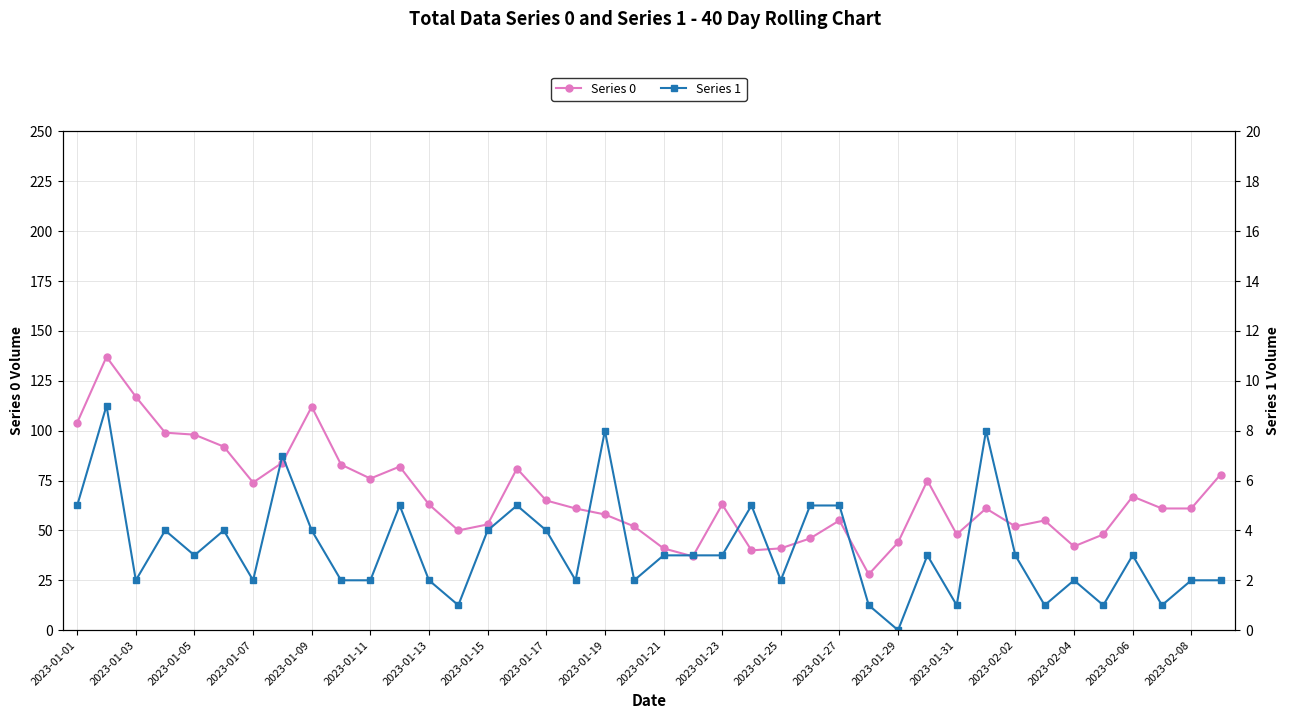

At which label does Series 0 first exceed 61?

2023-01-01